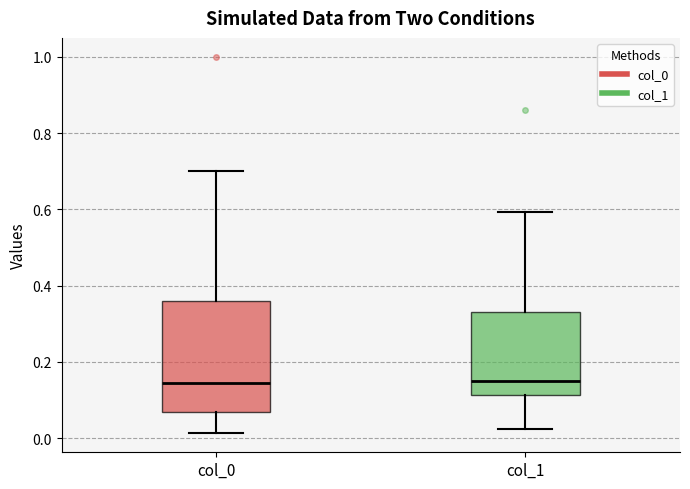

Reading left to right, read every box against the y-axis: the position of its median line, the range the box covers, and the ends of its whiskers. The values are not printed on the chart, so give them approximately, as read against the axis.

col_0: median 0.14, box 0.06 to 0.36, whiskers 0.02 to 0.70
col_1: median 0.14, box 0.12 to 0.34, whiskers 0.02 to 0.60